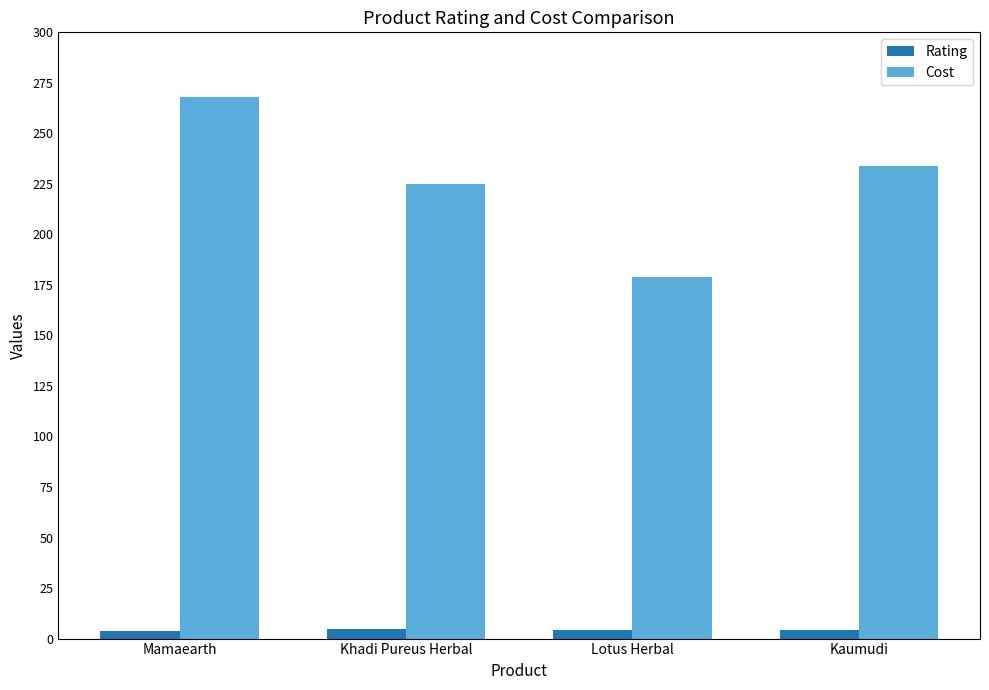

List the series in order of their peak value, lowest first.

Rating, Cost